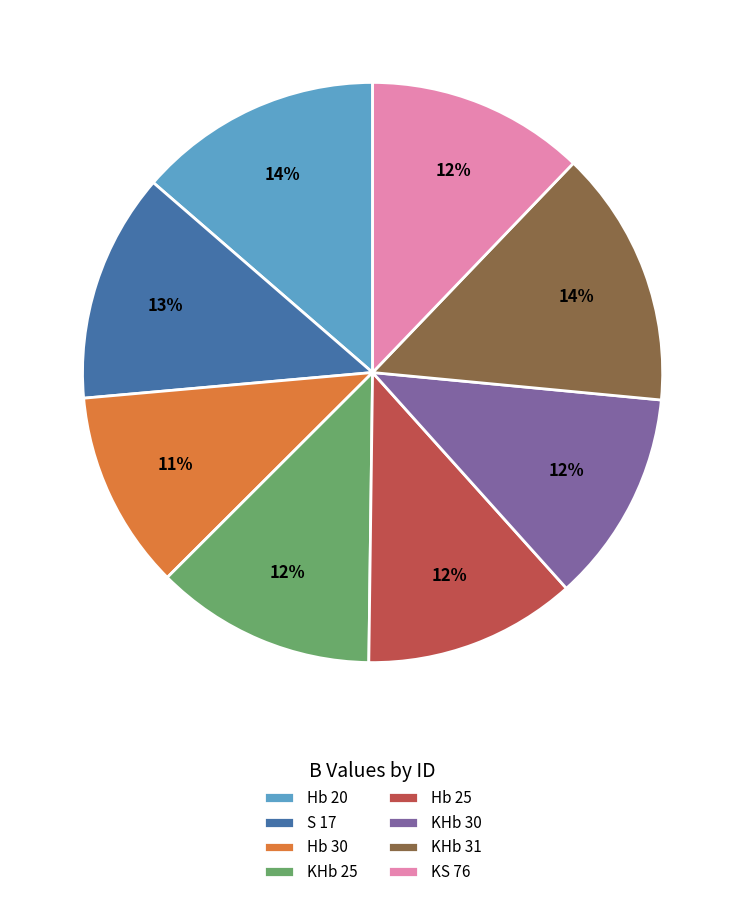

To the nearest percent, what percentage of the pie is KS 76?

12%